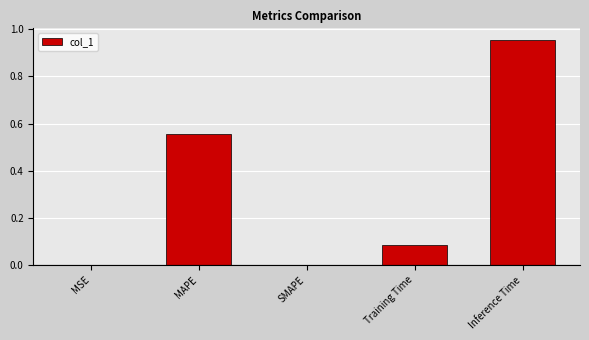

Which has a higher value, MAPE or Inference Time?

Inference Time